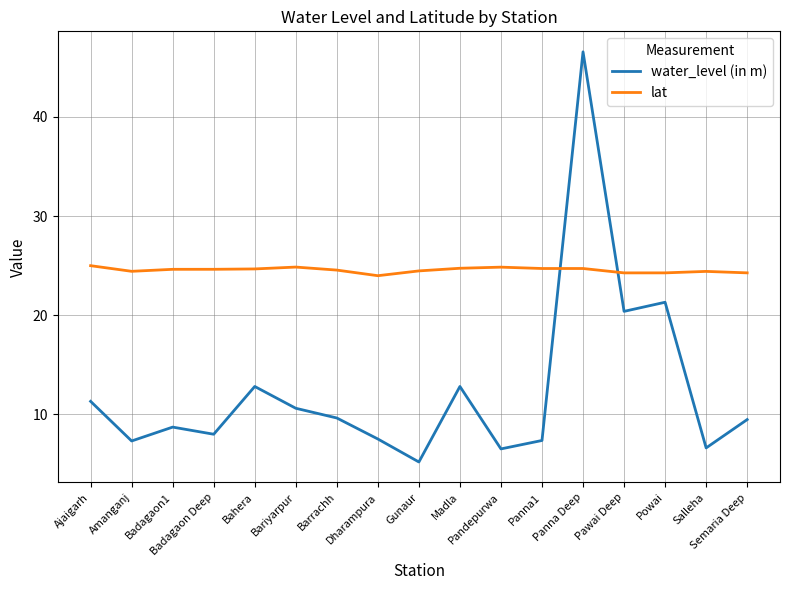

What is the lowest value of the water_level (in m) series?

5.2